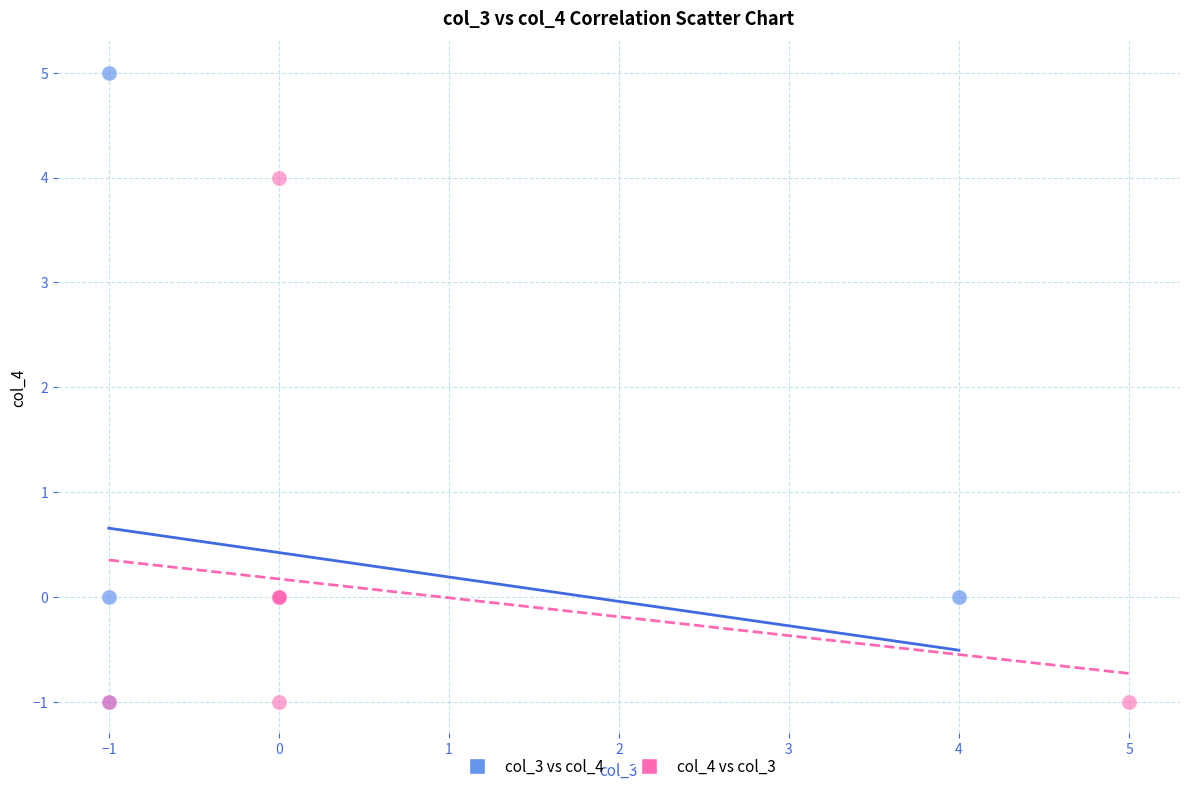

Which series has the widest spread of Y values?

col_3 vs col_4